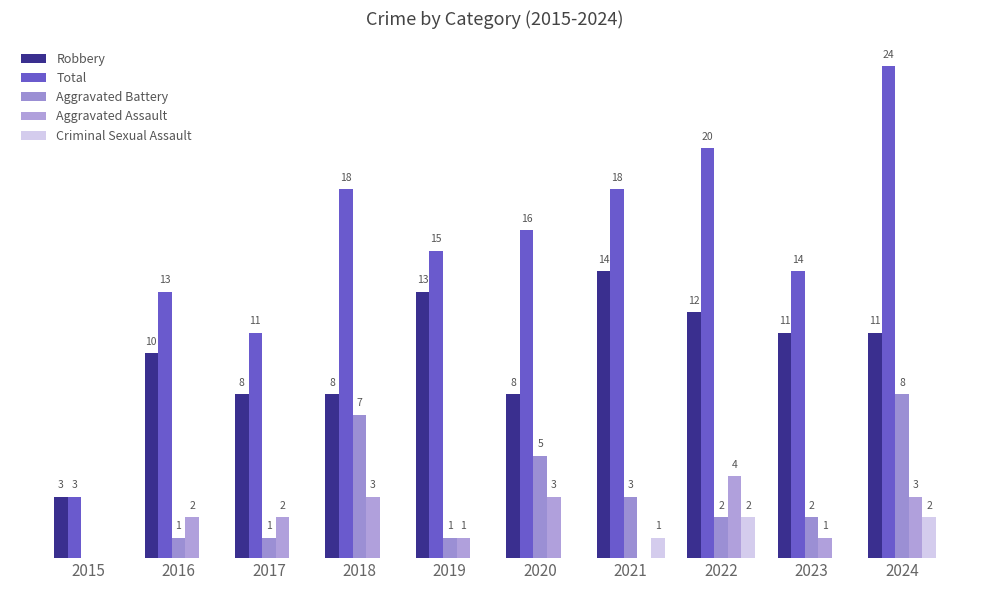

Rank the categories by Aggravated Assault value from lowest to highest.

2015, 2021, 2019, 2023, 2016, 2017, 2018, 2020, 2024, 2022